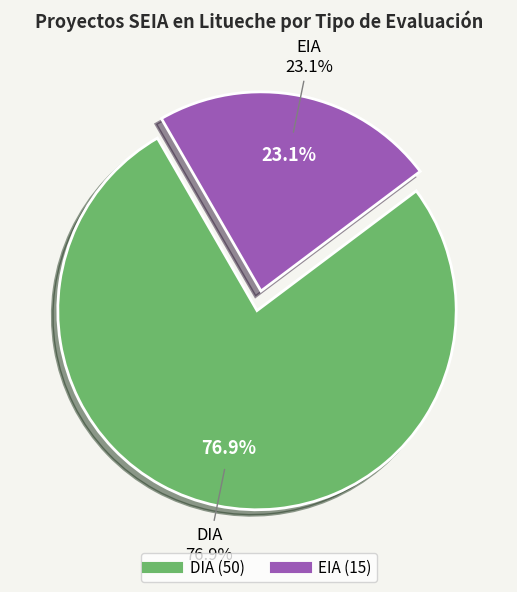

What percentage is the DIA slice, to the nearest percent?

77%